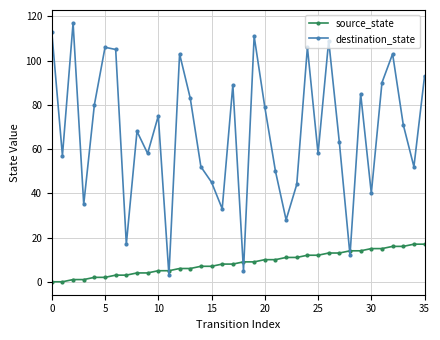

In destination_state, how many points are higher than both neighbors (excluding endpoints)?

11